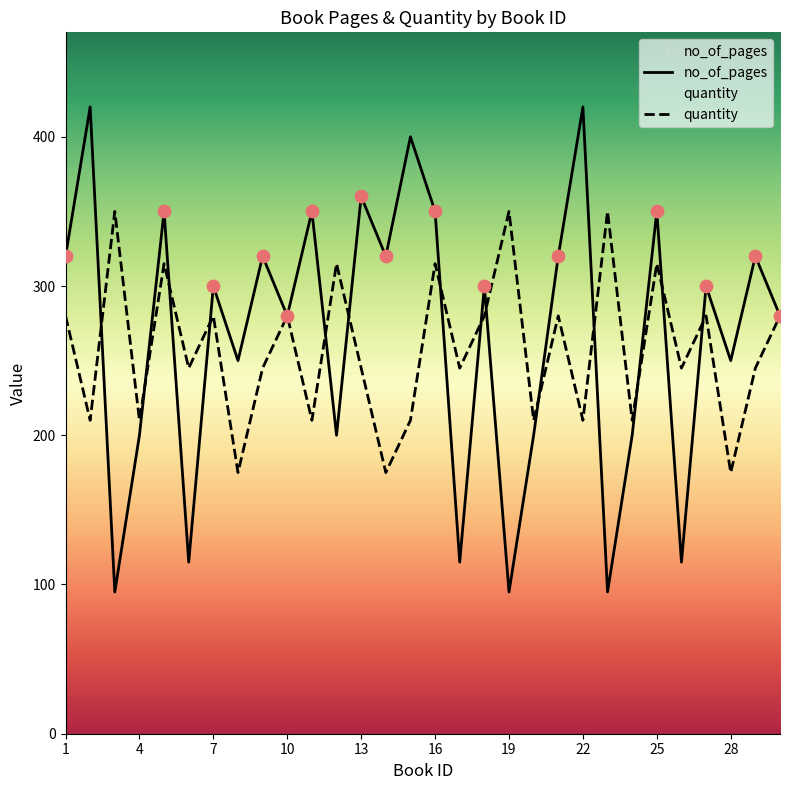

At how many categories does at least one series exceed 129?

30